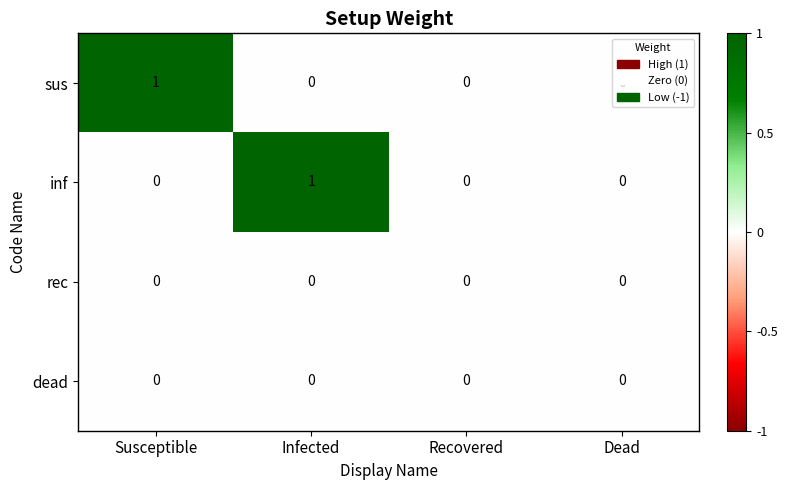

Between Susceptible and Recovered, which series saw the biggest shift?

sus